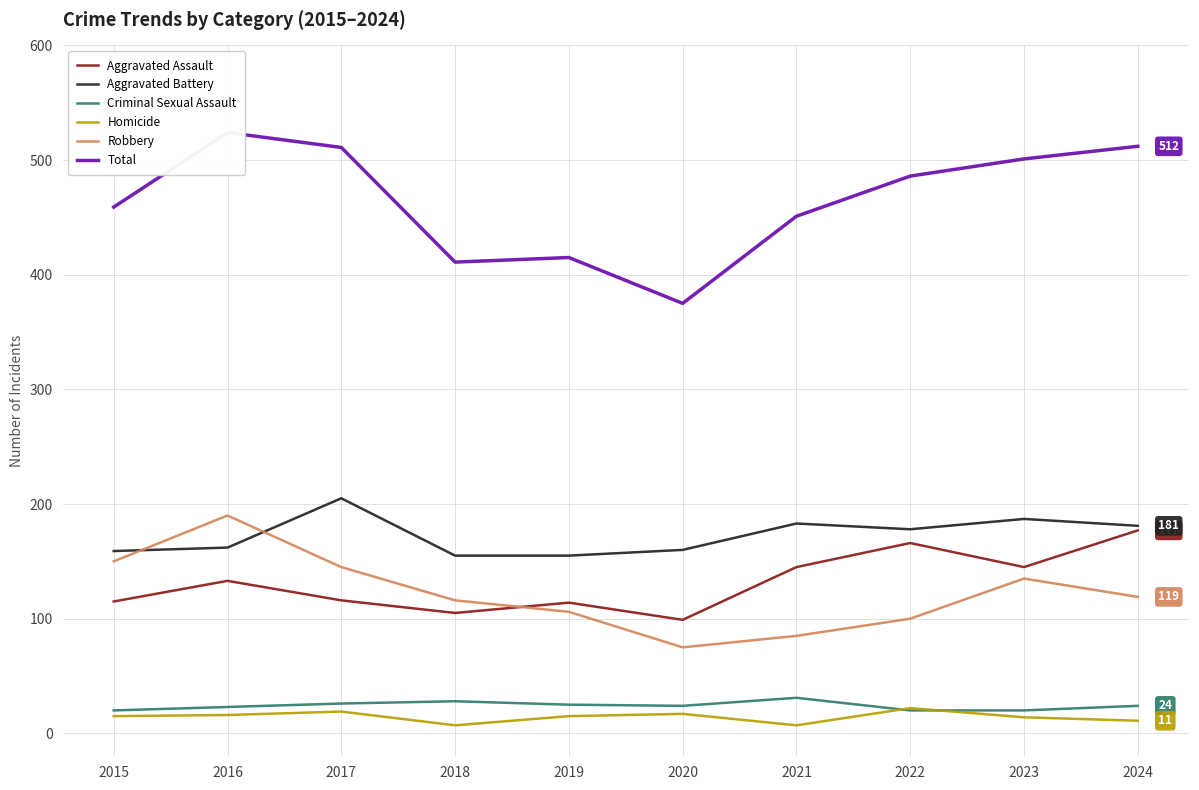

True or false: Total has a value of 172 at 2020.

False